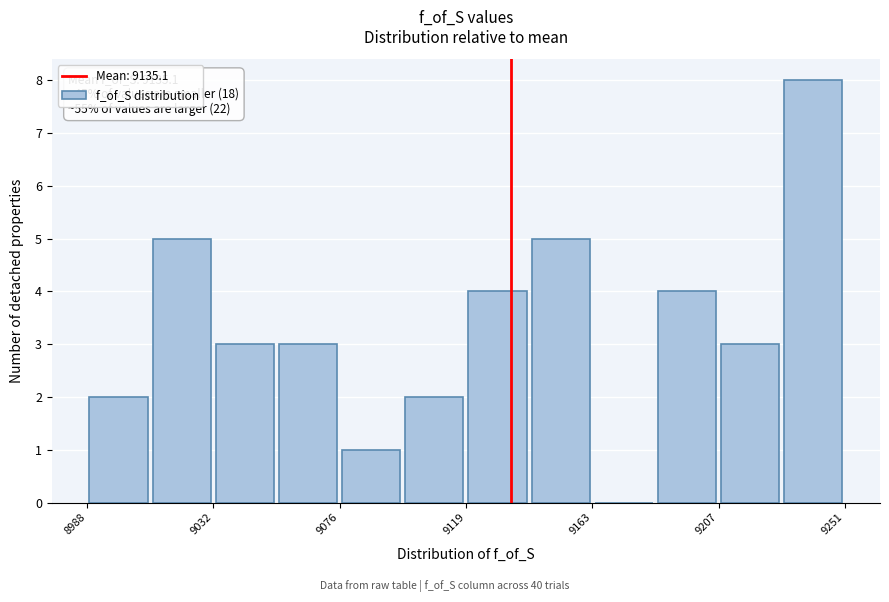

Which range on the x-axis has the tallest bar?

9230 to 9250